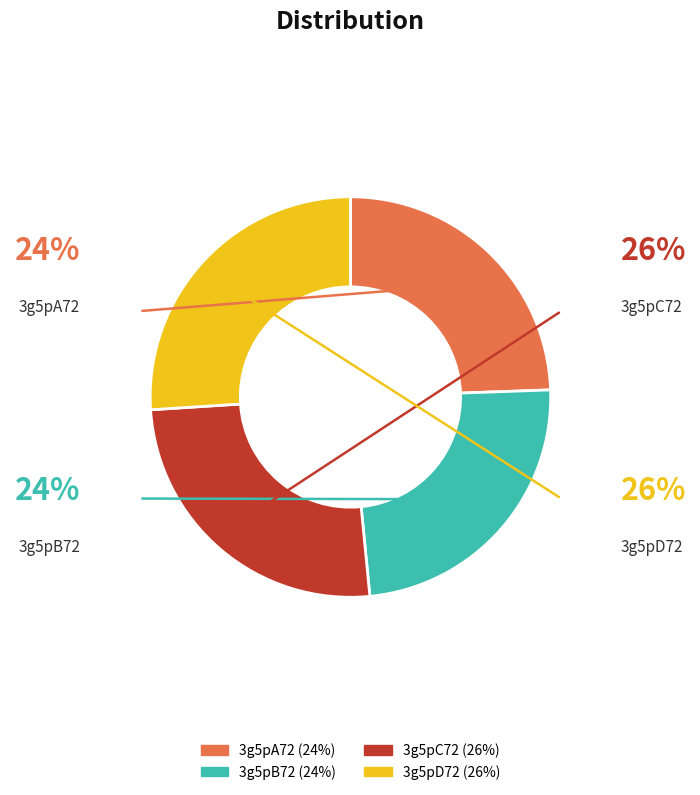

Approximately how many times larger is the value at 3g5pA72 compared to 3g5pB72?

1.0